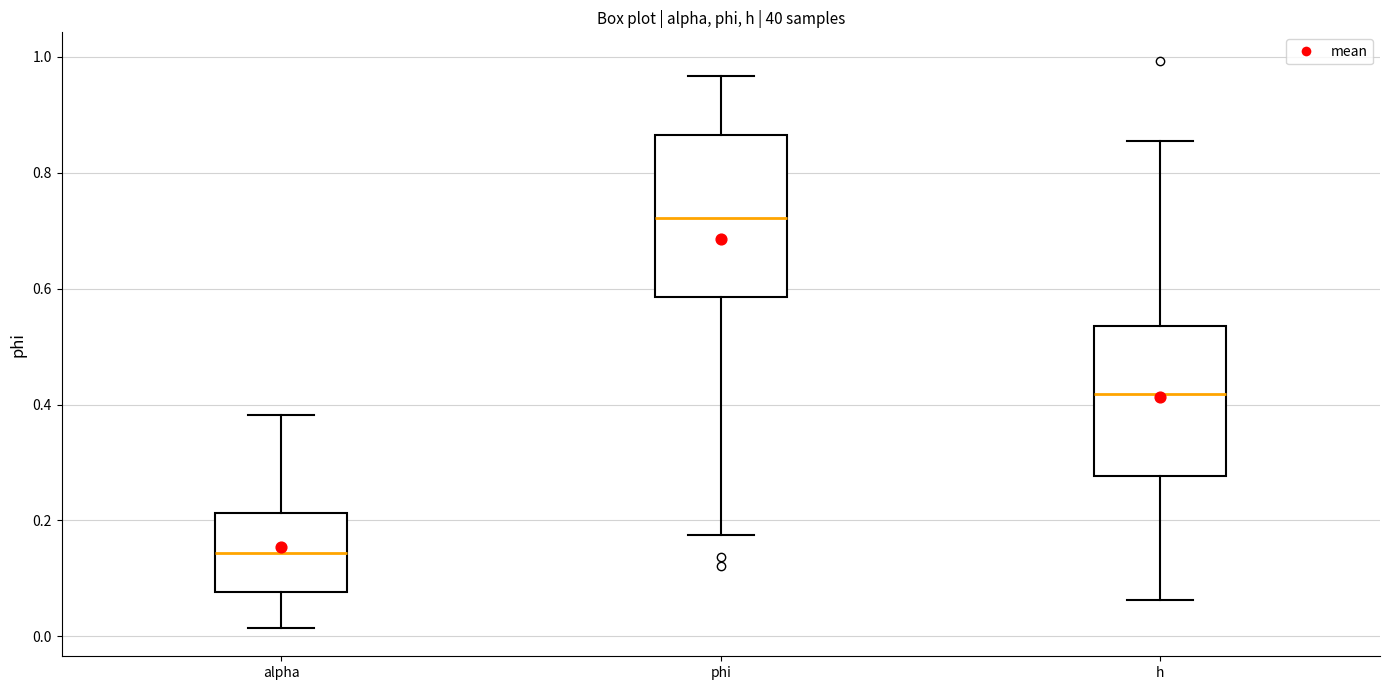

Reading left to right, read every box against the y-axis: the position of its median line, the range the box covers, and the ends of its whiskers. The values are not printed on the chart, so give them approximately, as read against the axis.

alpha: median 0.14, box 0.08 to 0.22, whiskers 0.02 to 0.38
phi: median 0.72, box 0.58 to 0.86, whiskers 0.18 to 0.96
h: median 0.42, box 0.28 to 0.54, whiskers 0.06 to 0.86